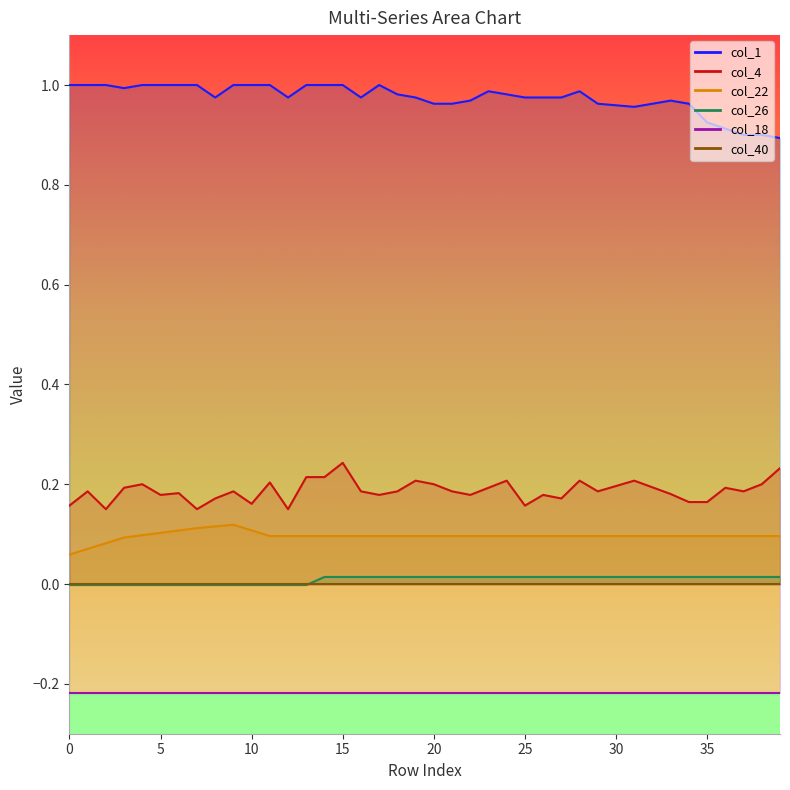

What is the value of the col_22 point at the 27th from the left?

0.1